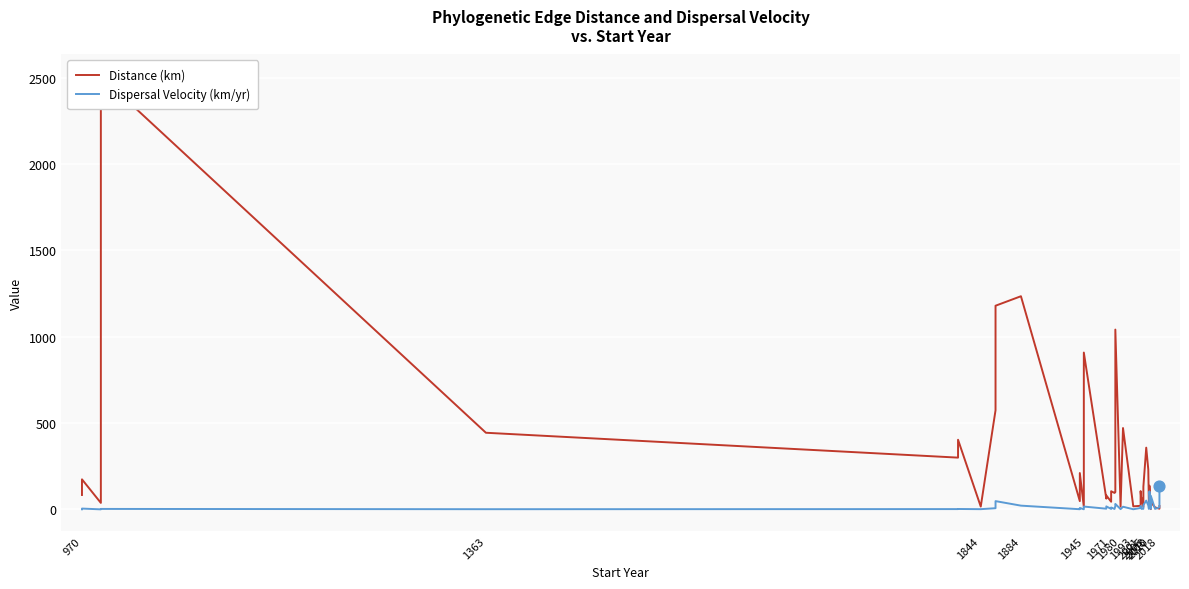

Is the value of Dispersal Velocity (km/yr) at 22 greater than the value of Distance (km) at 30?

No